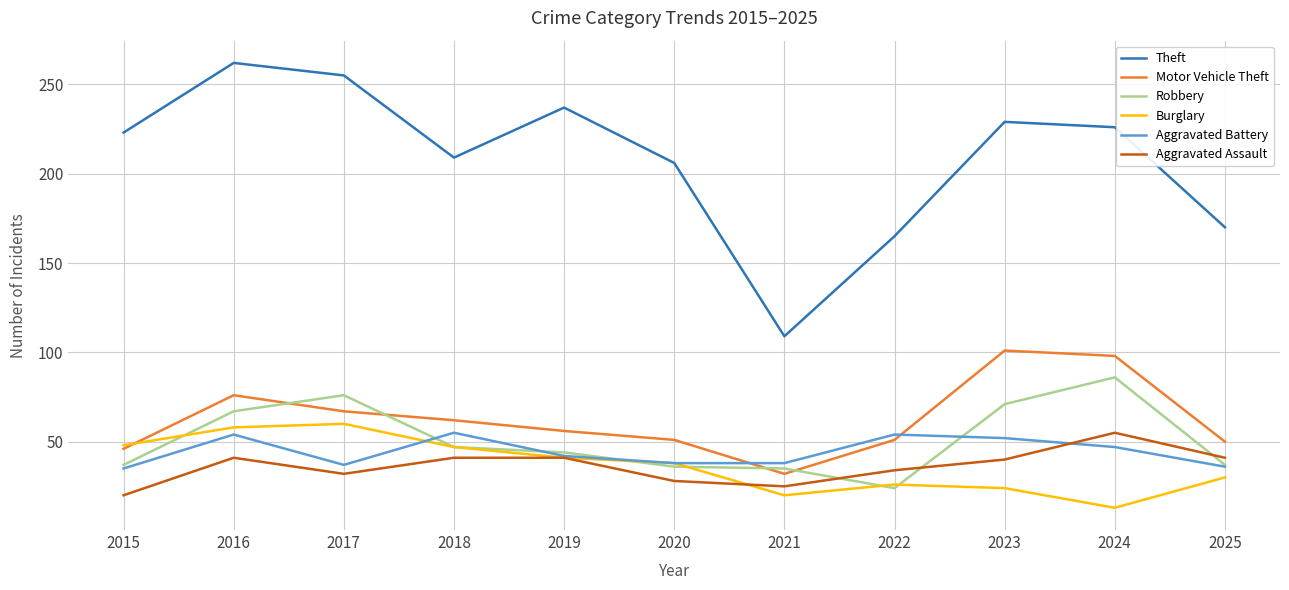

Is it true that Aggravated Assault equals 13 at 2018?

False